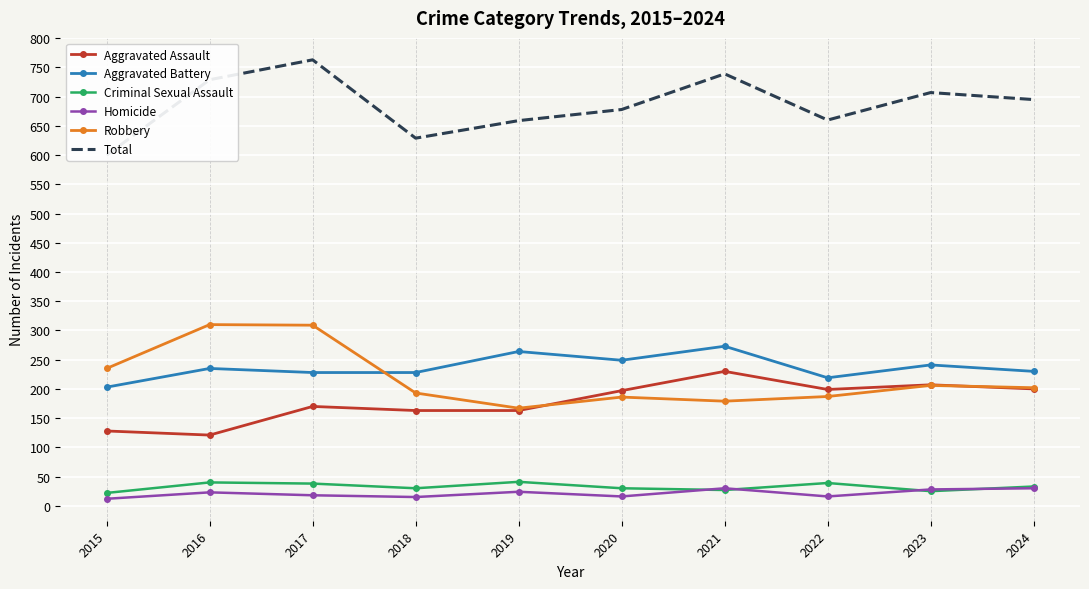

Count the number of data series in this chart.

6